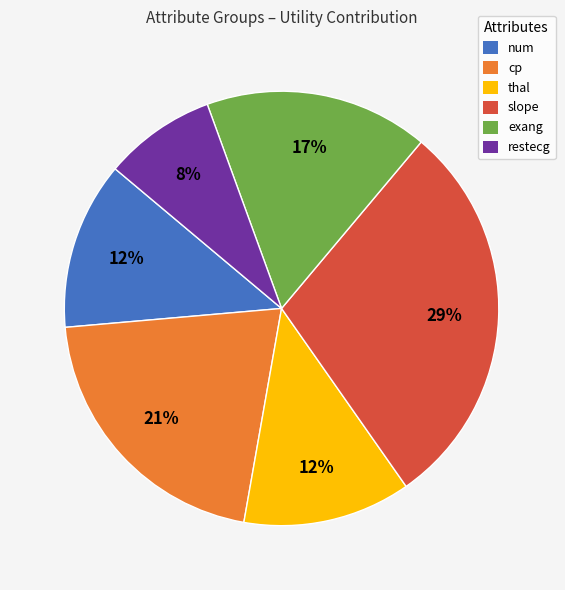

Do thal and num together represent more than half of the pie?

No